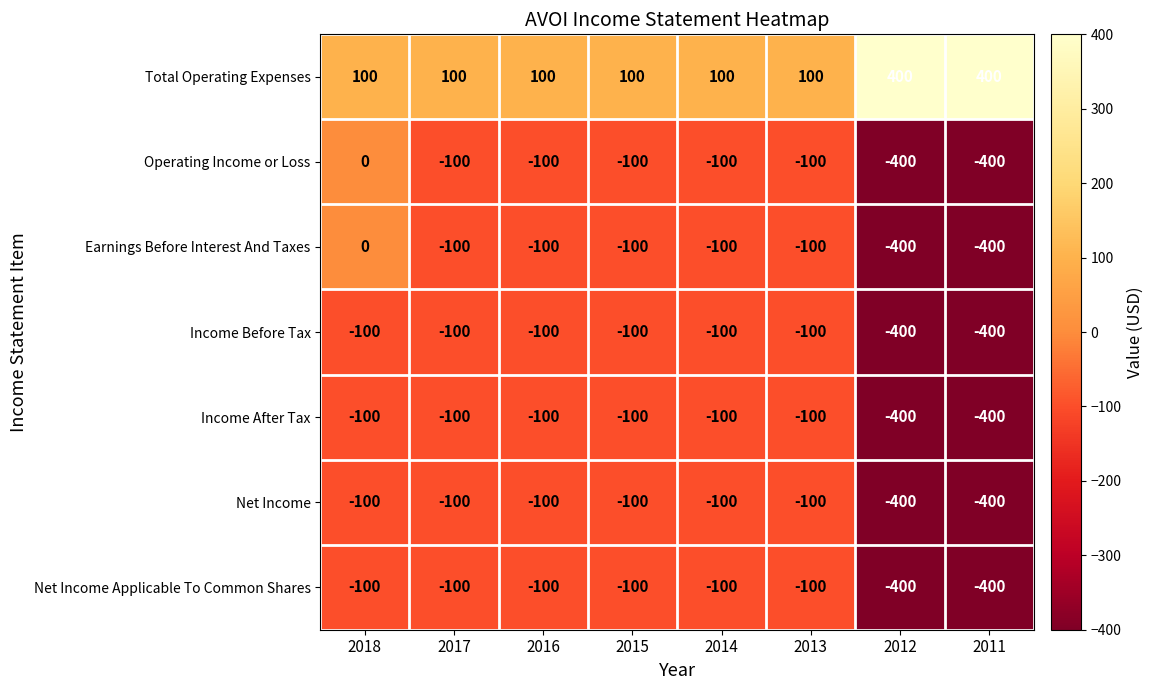

What is the average value of the Total Operating Expenses series?

175